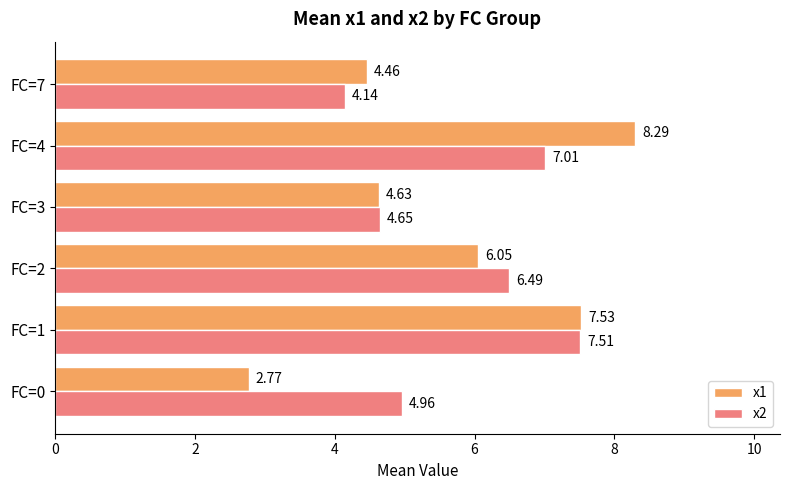

At how many categories does at least one series exceed 6?

3